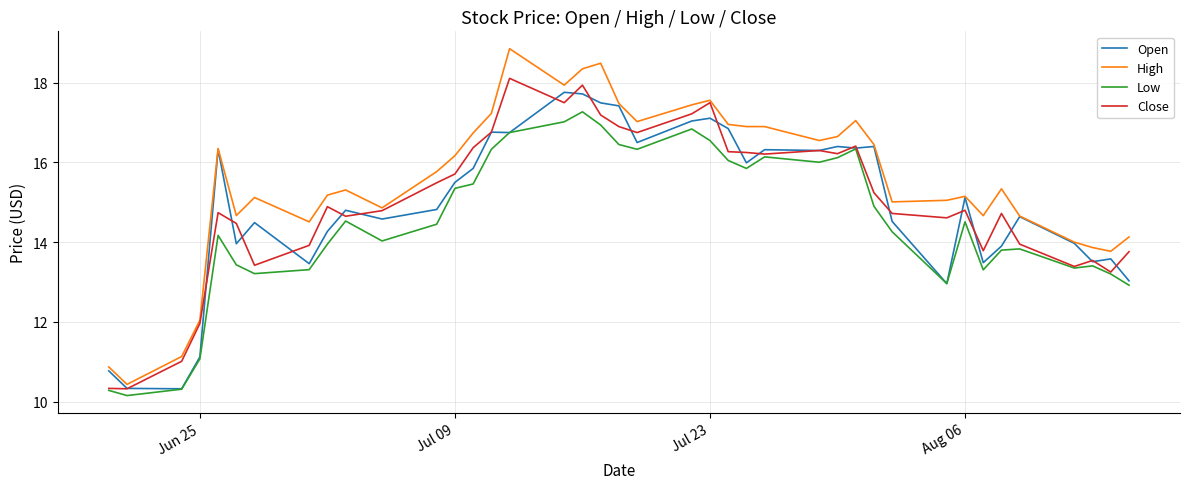

What is the difference between the maximum and minimum values in the Close series?

7.8